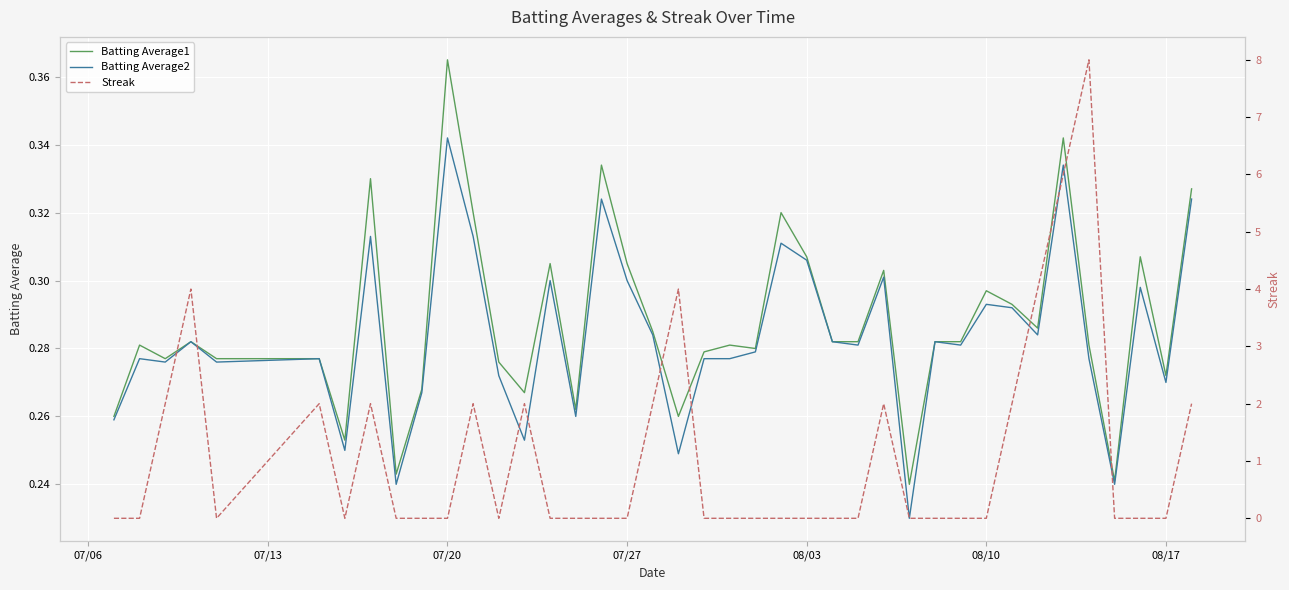

At which label does Batting Average2 reach its peak?

07/20